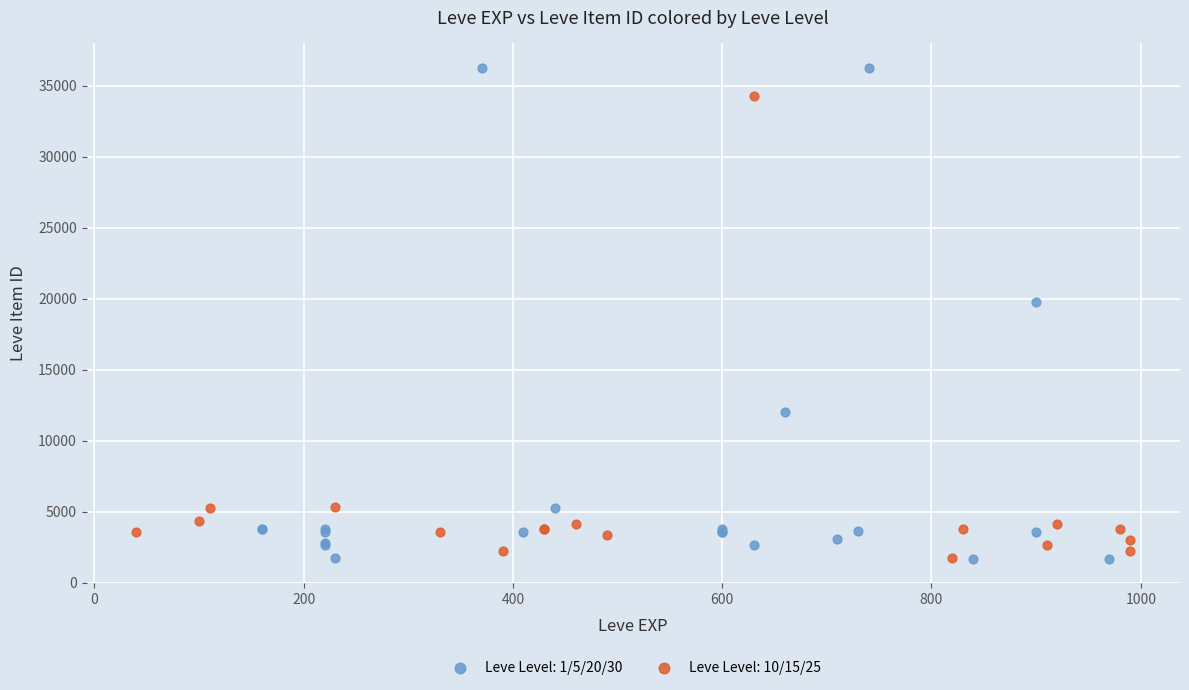

Which series has the widest spread of Y values?

Leve Level: 1/5/20/30